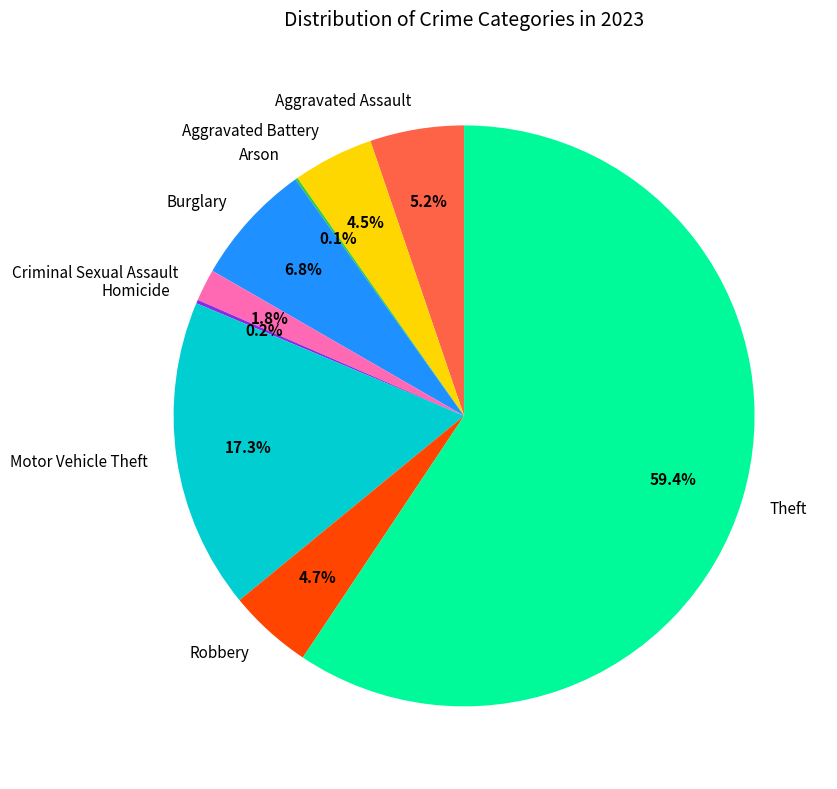

Approximately how many times larger is the value at Motor Vehicle Theft compared to Aggravated Assault?

3.3